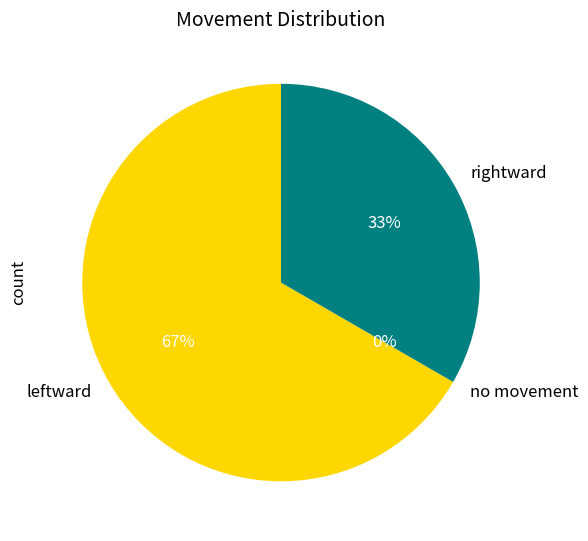

How many segments does this pie chart have?

3